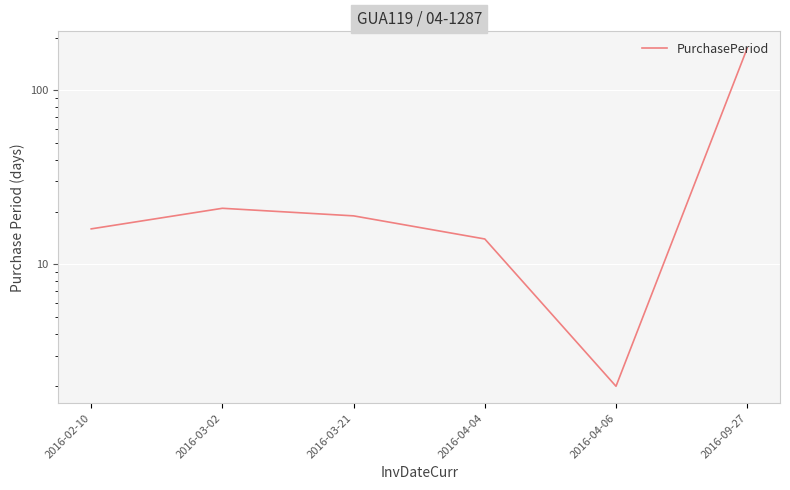

What position from the right is 2016-02-10?

6